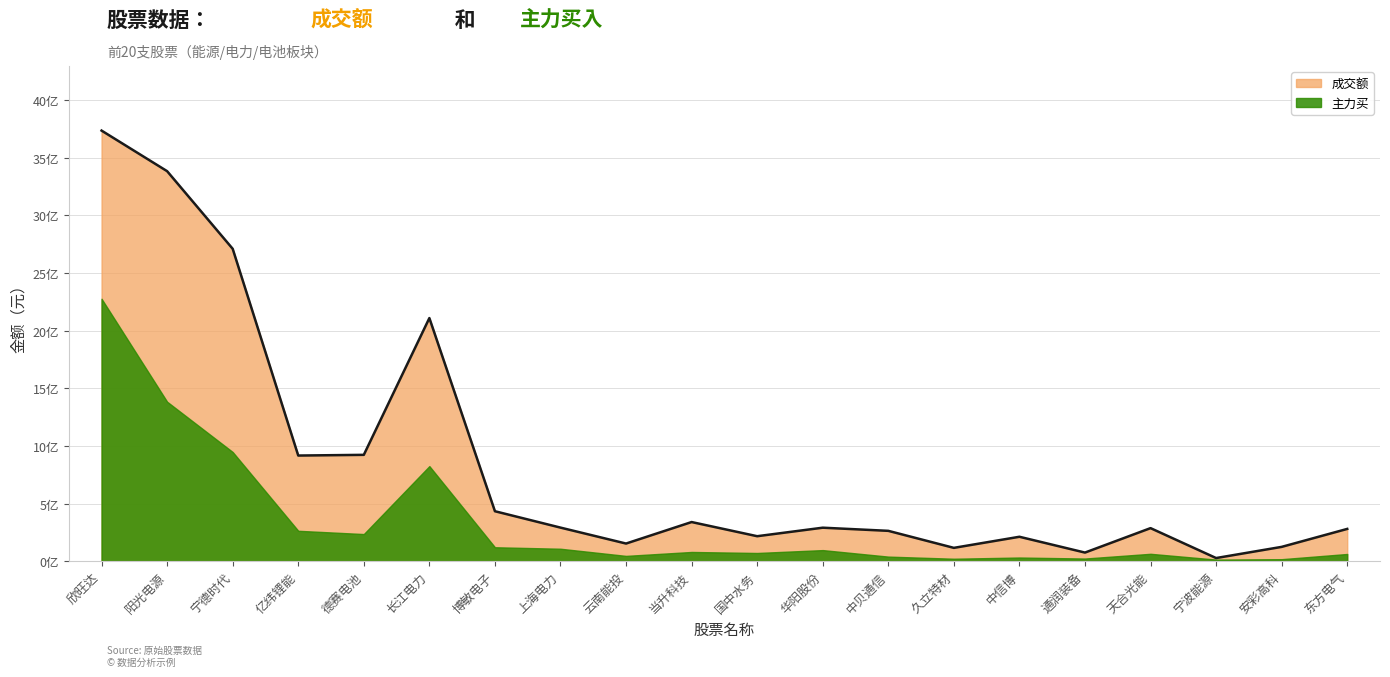

What is the difference between the highest and lowest values at 欣旺达?

1459192823